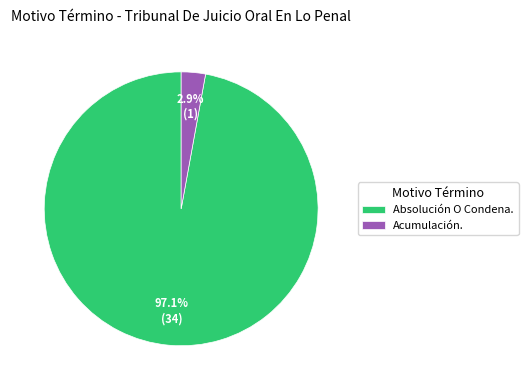

Which has a higher value, Acumulación. or Absolución O Condena.?

Absolución O Condena.